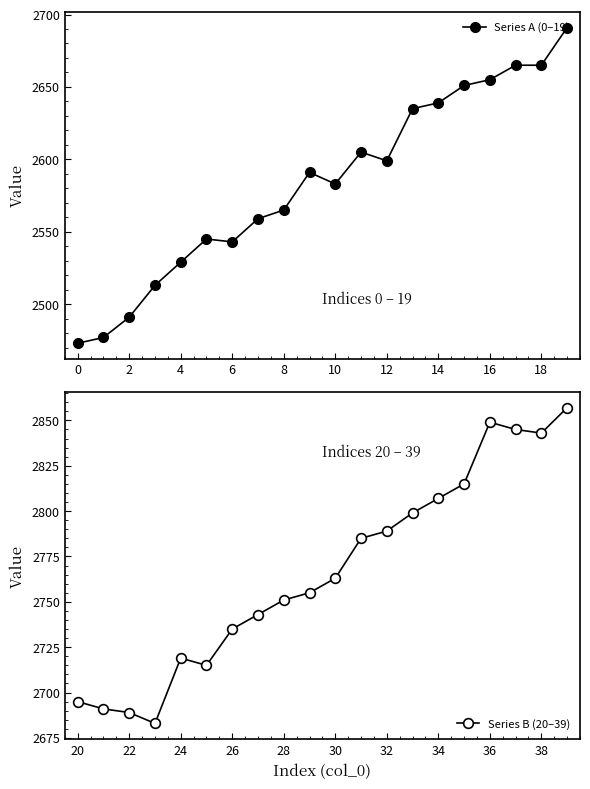

Rank the series by their average value, from lowest to highest.

Series A (0–19), Series B (20–39)